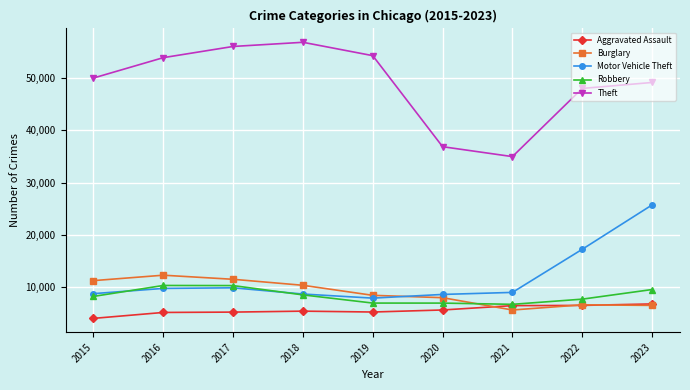

True or false: Theft and Motor Vehicle Theft cross at least once.

False